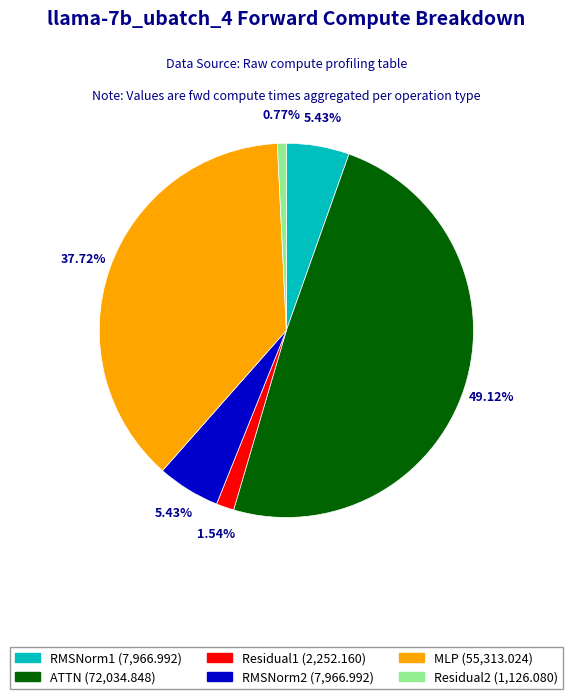

Does Residual1 account for over 50% of the chart?

No